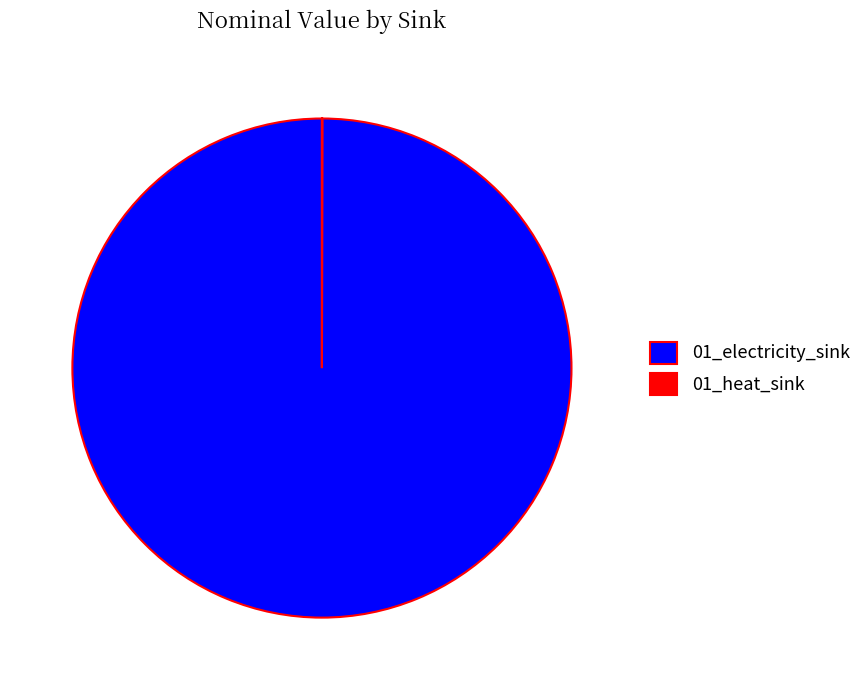

Does 01_electricity_sink account for over 50% of the chart?

Yes